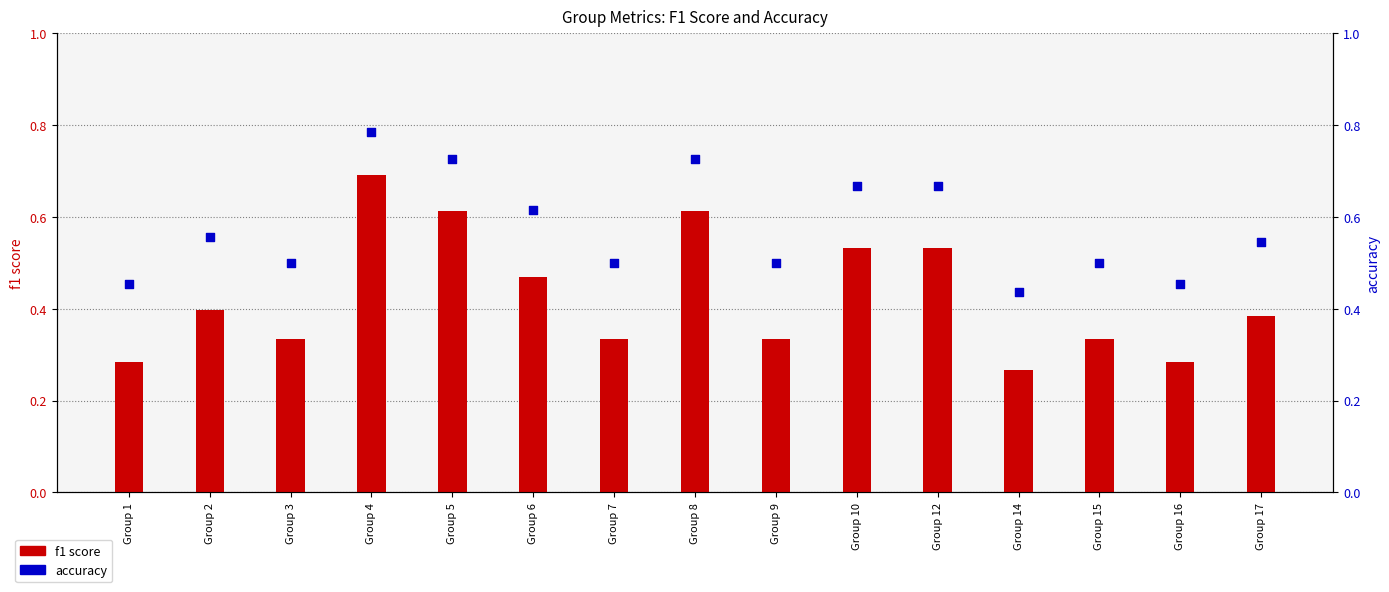

Which series has the largest total across all categories?

accuracy